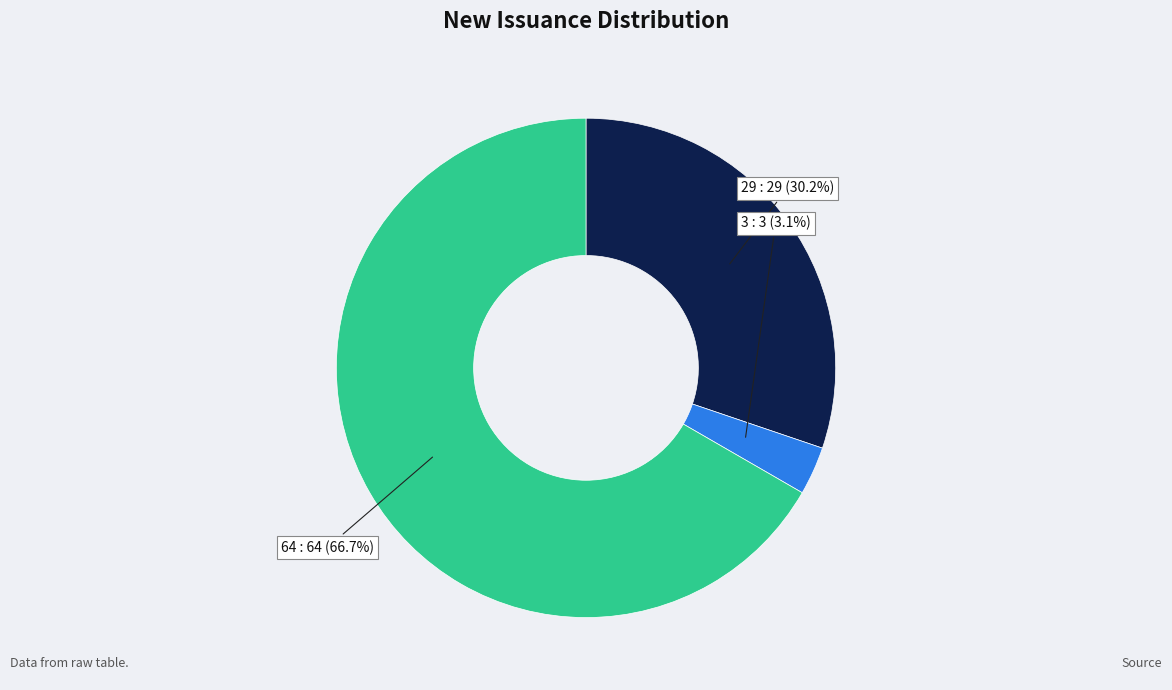

How many slices are in this pie chart?

3